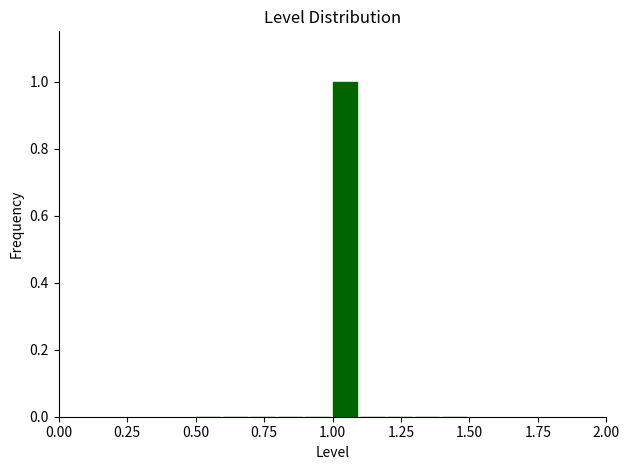

Around what value on the x-axis is the tallest bar? Give the approximate position of its centre, as read against the axis.

1.05